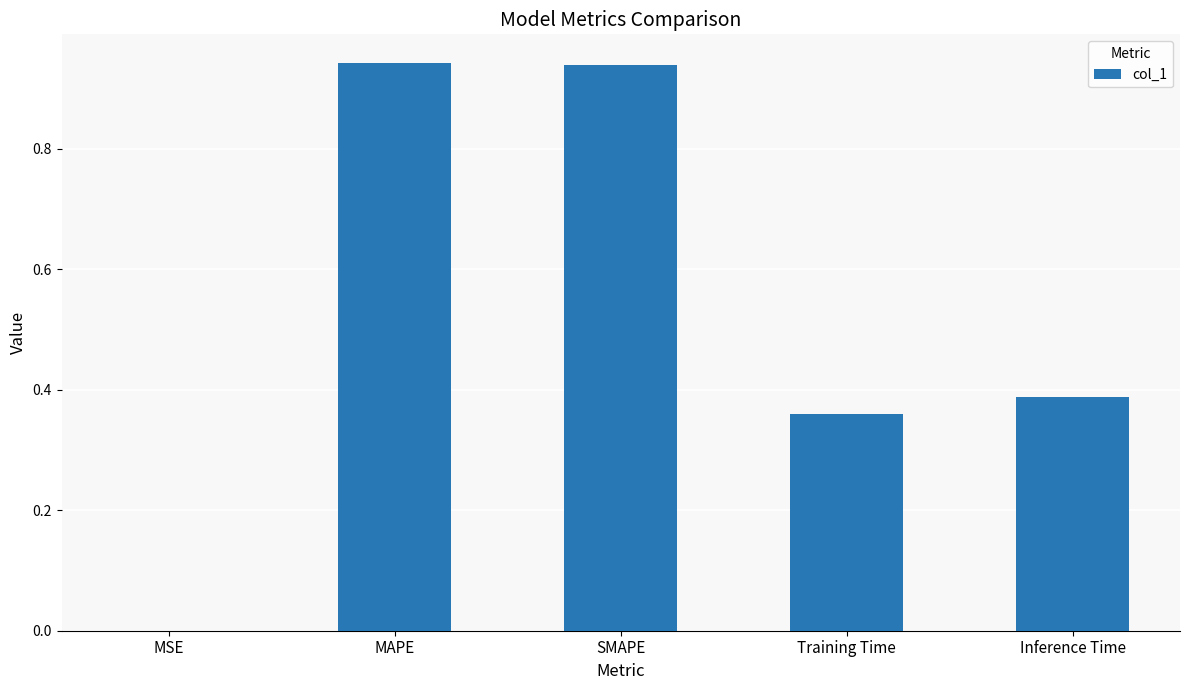

Between Inference Time and Training Time, which is larger?

Inference Time